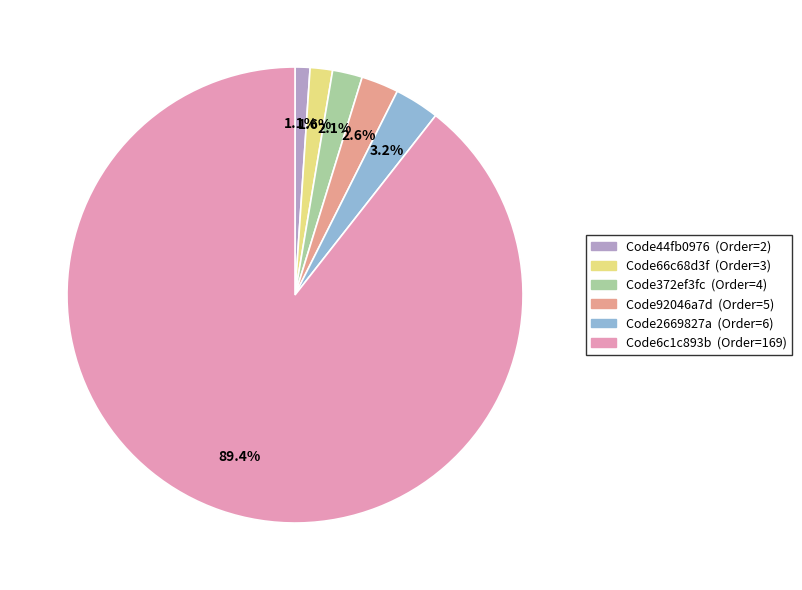

Between Code6c1c893b and Code2669827a, which is larger?

Code6c1c893b